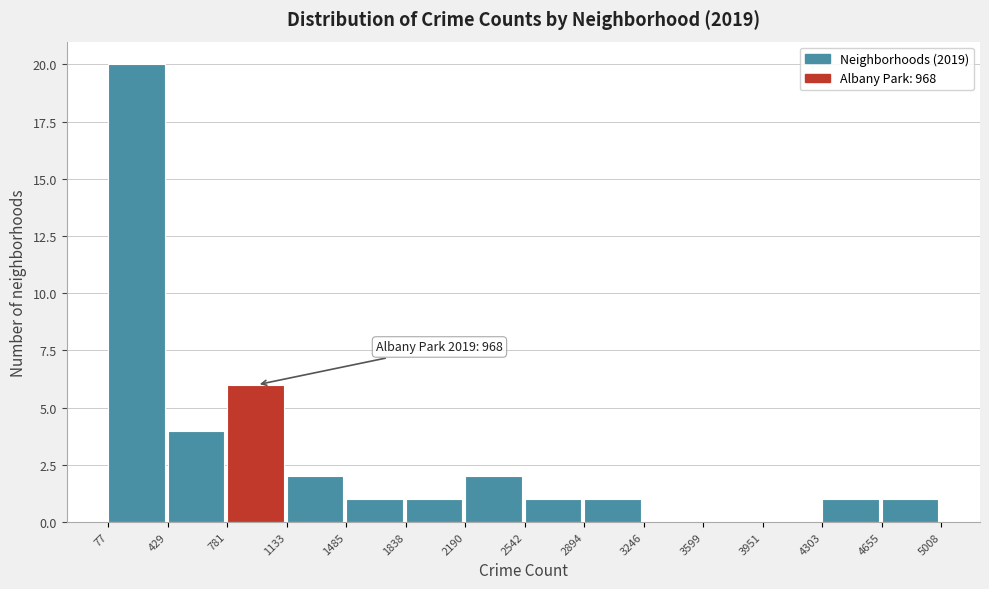

Which range on the x-axis has the tallest bar?

77 to 429